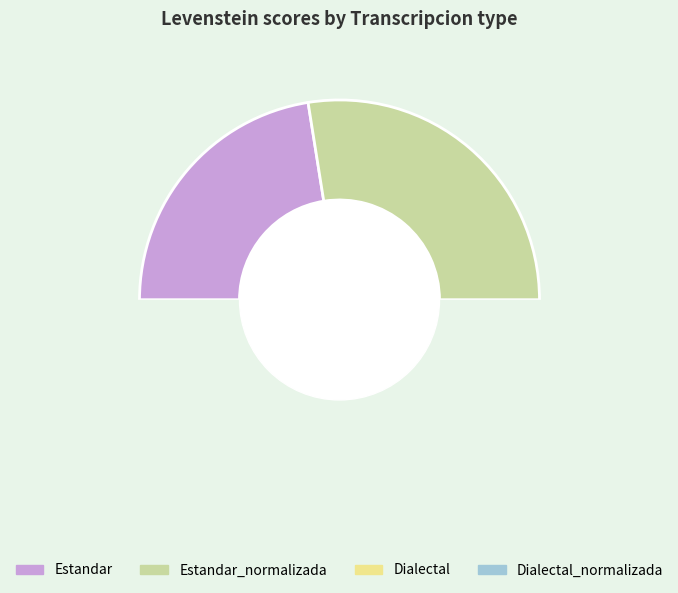

Which slice is the smallest?

Estandar